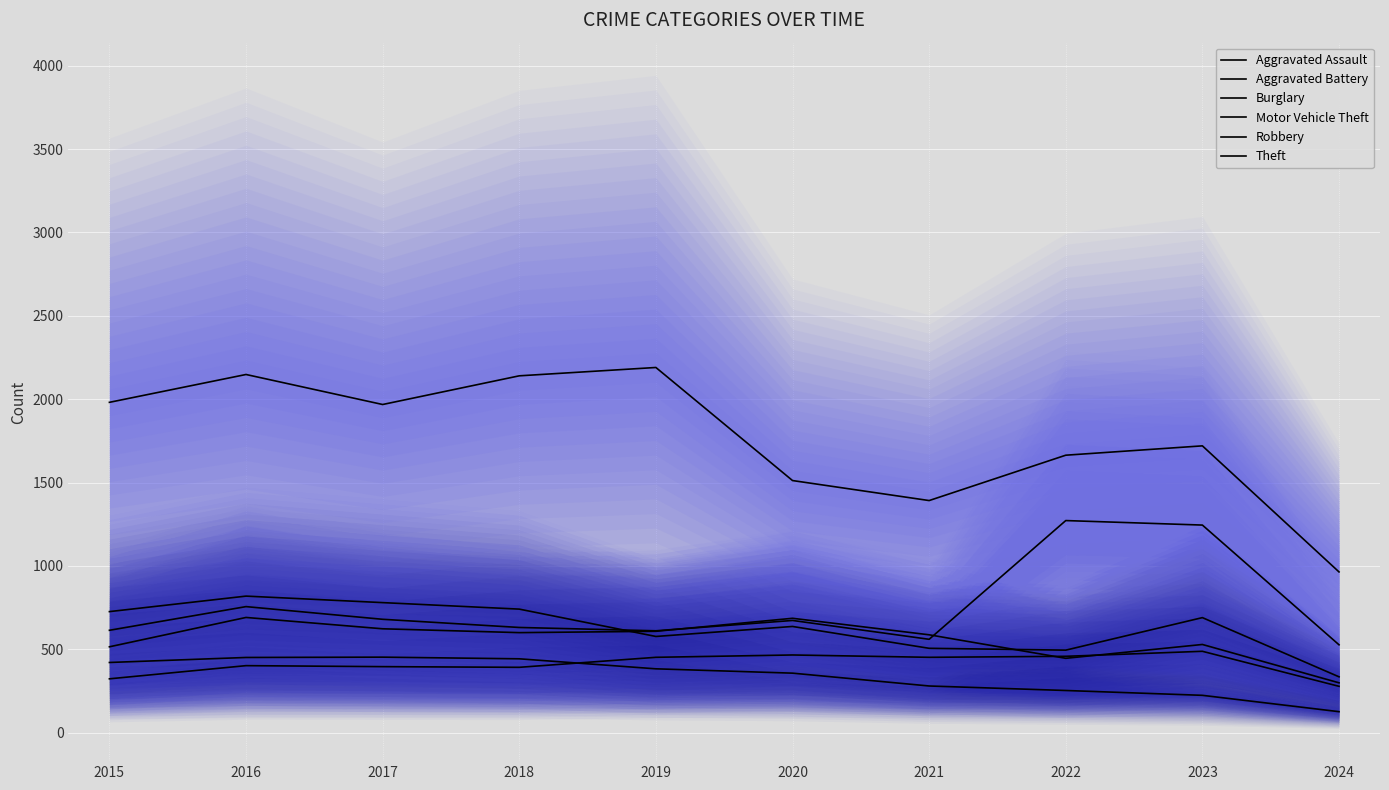

What is the value of the Robbery point at the 2nd from the left?

819